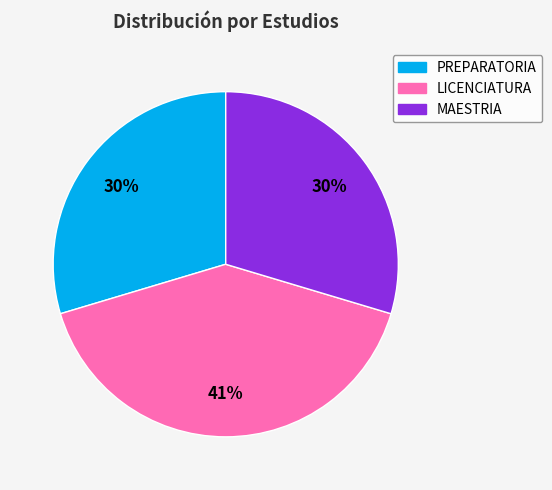

Which slice is the largest?

LICENCIATURA